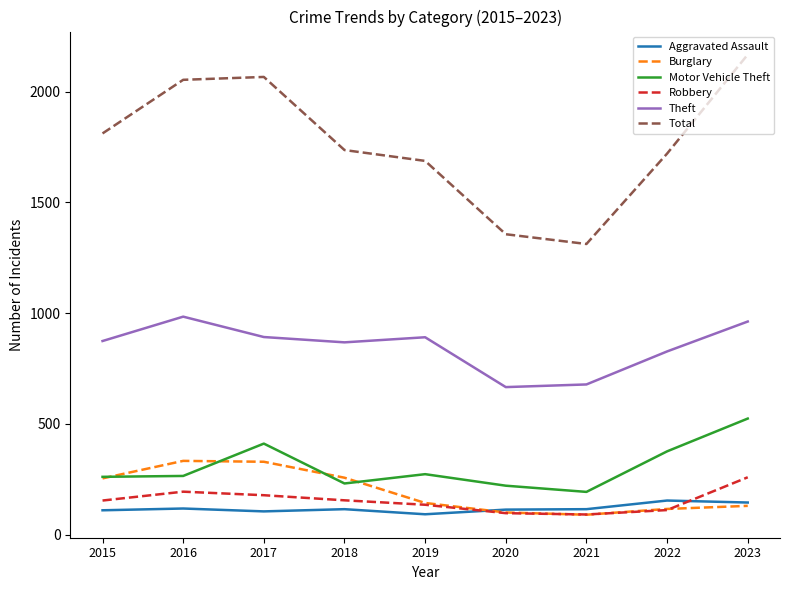

Where is the first local minimum for Total?

2021